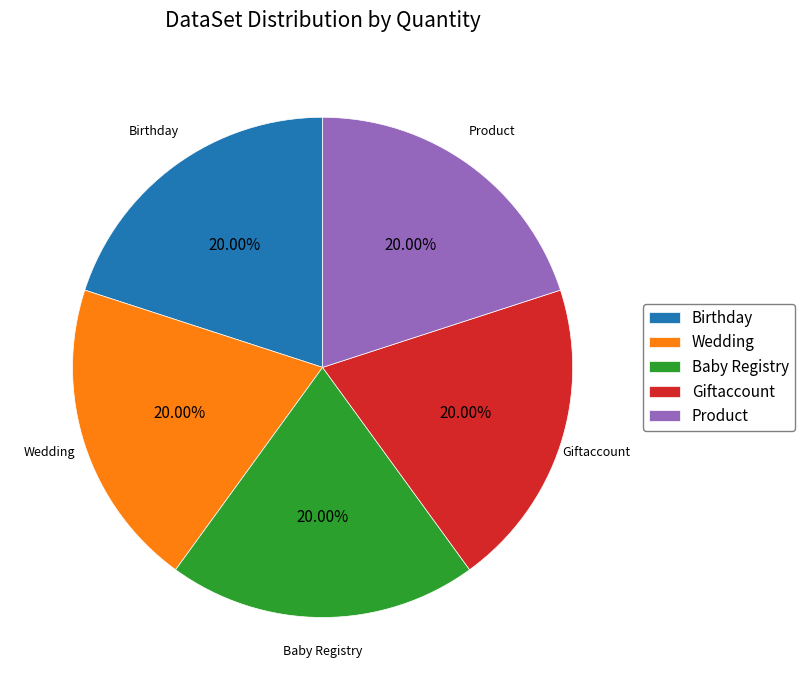

Is it true that Wedding is 1% of the pie?

False